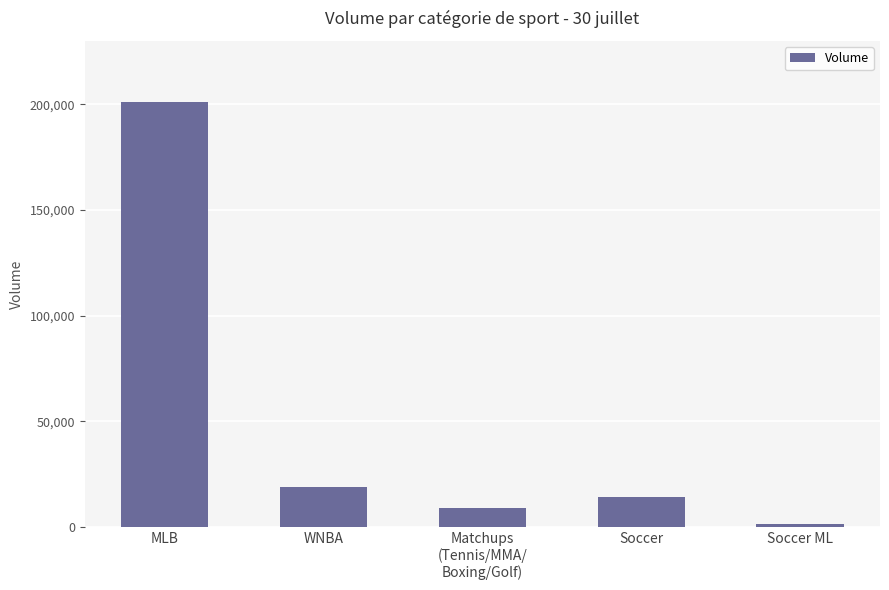

List the labels in order of value, smallest first.

Soccer ML, Matchups
(Tennis/MMA/
Boxing/Golf), Soccer, WNBA, MLB